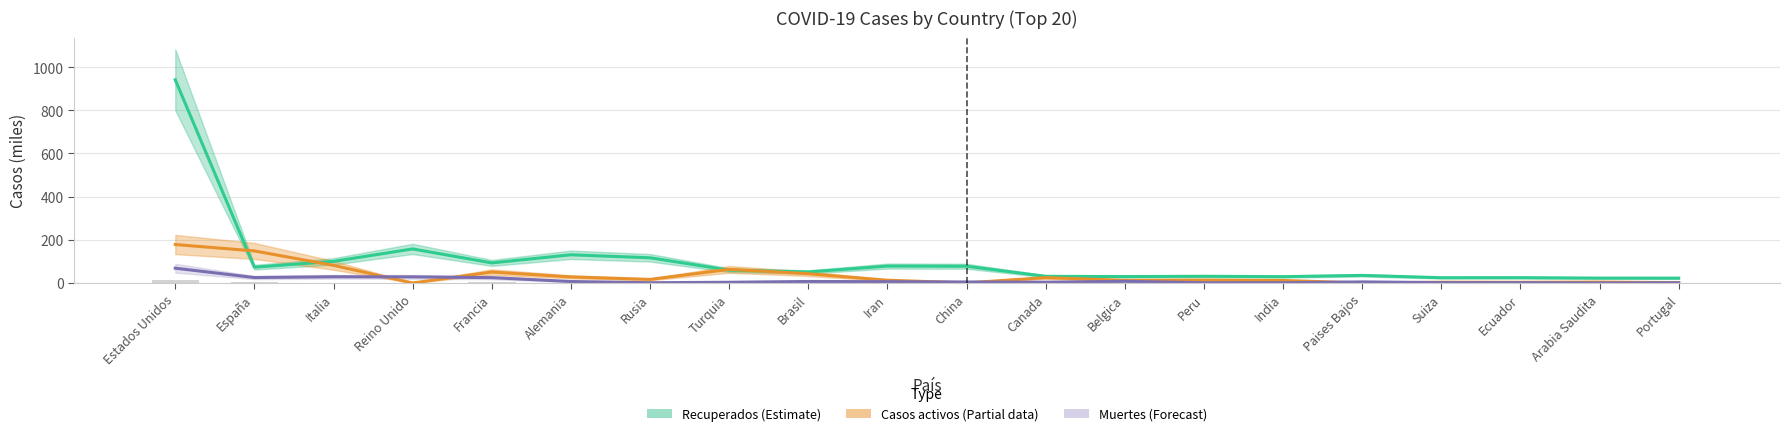

What is the label of the 4th bar from the right?

Suiza